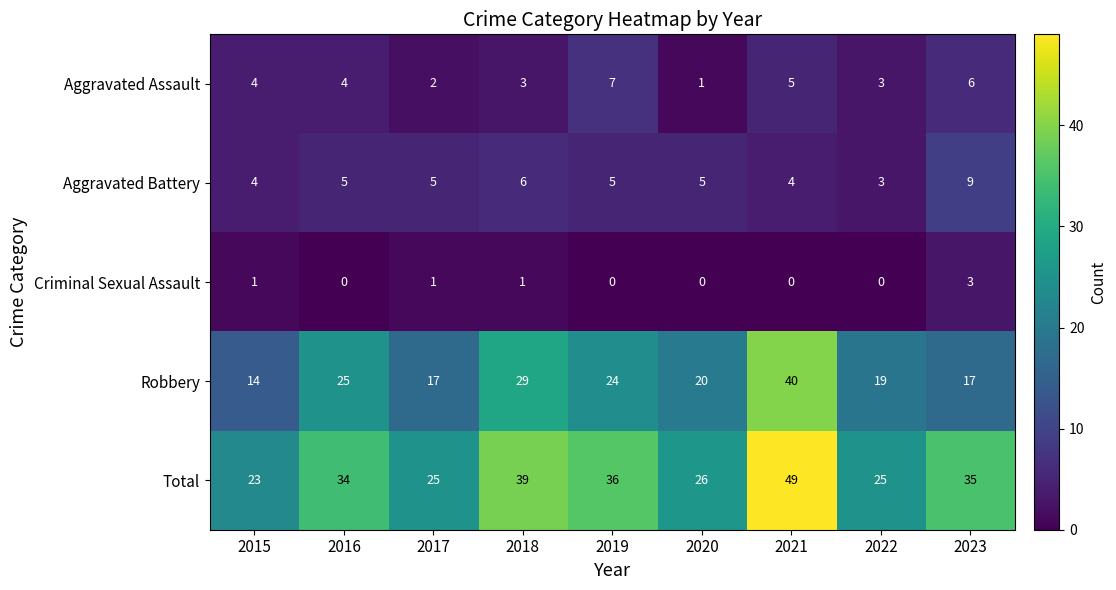

How many data points does each series have?

9